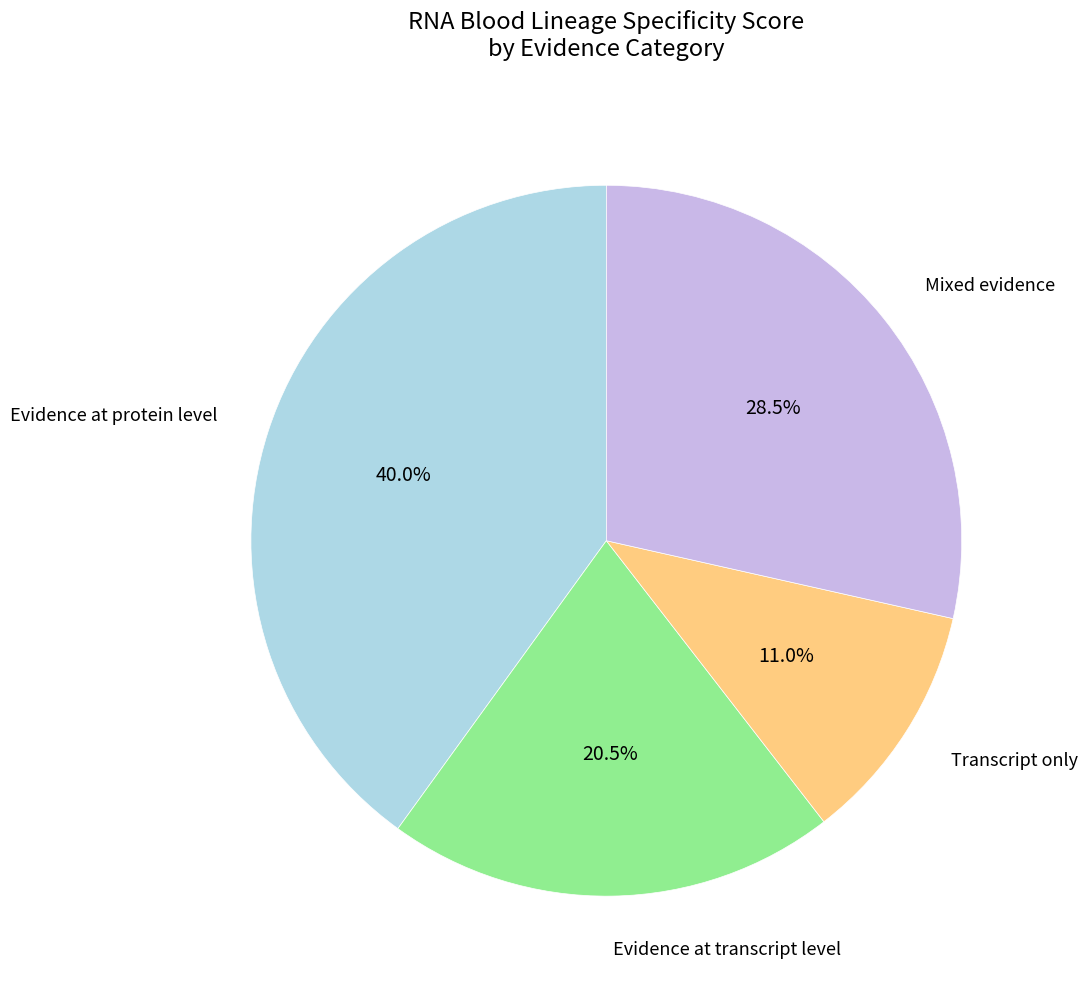

To the nearest percent, what is the average slice percentage?

25%